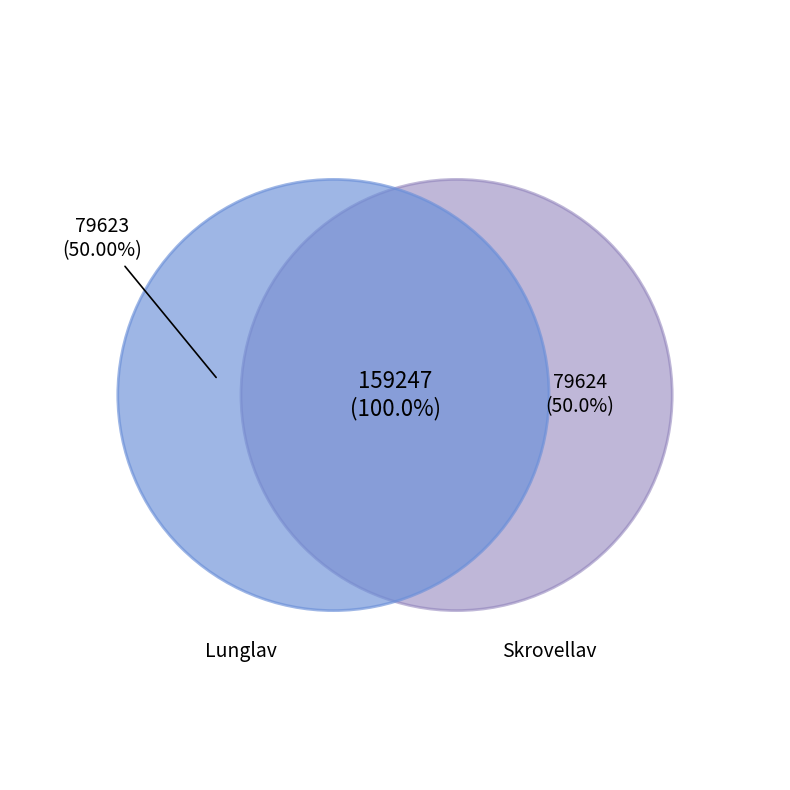

Count the number of slices in the pie.

2